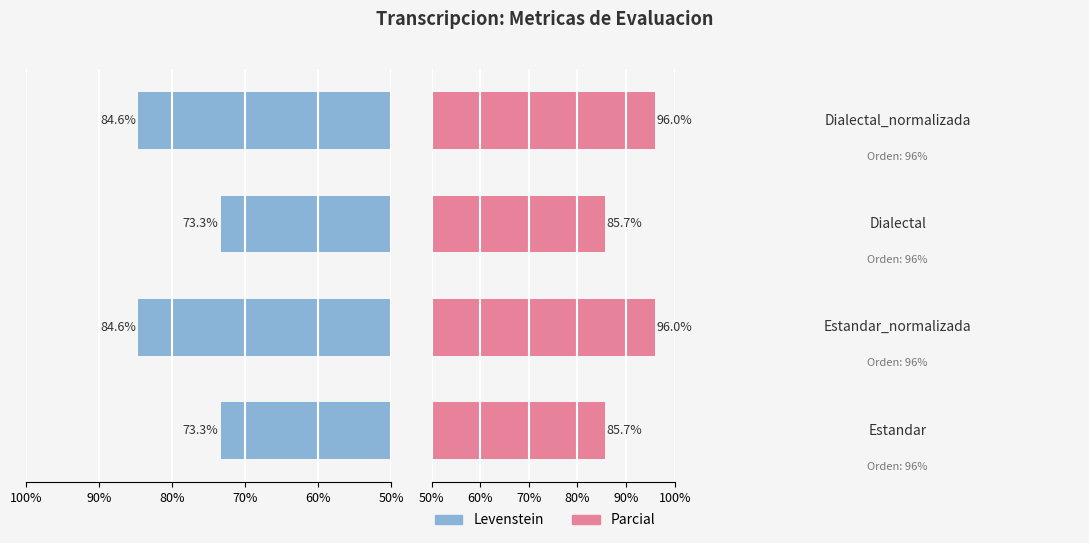

How many data points in Levenstein are less than 84?

2